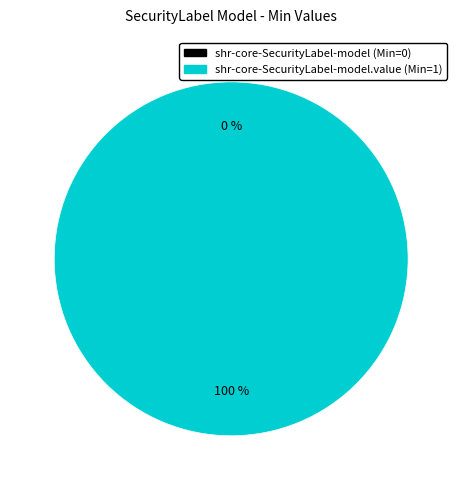

What percentage do shr-core-SecurityLabel-model.value and shr-core-SecurityLabel-model together represent?

100.0%